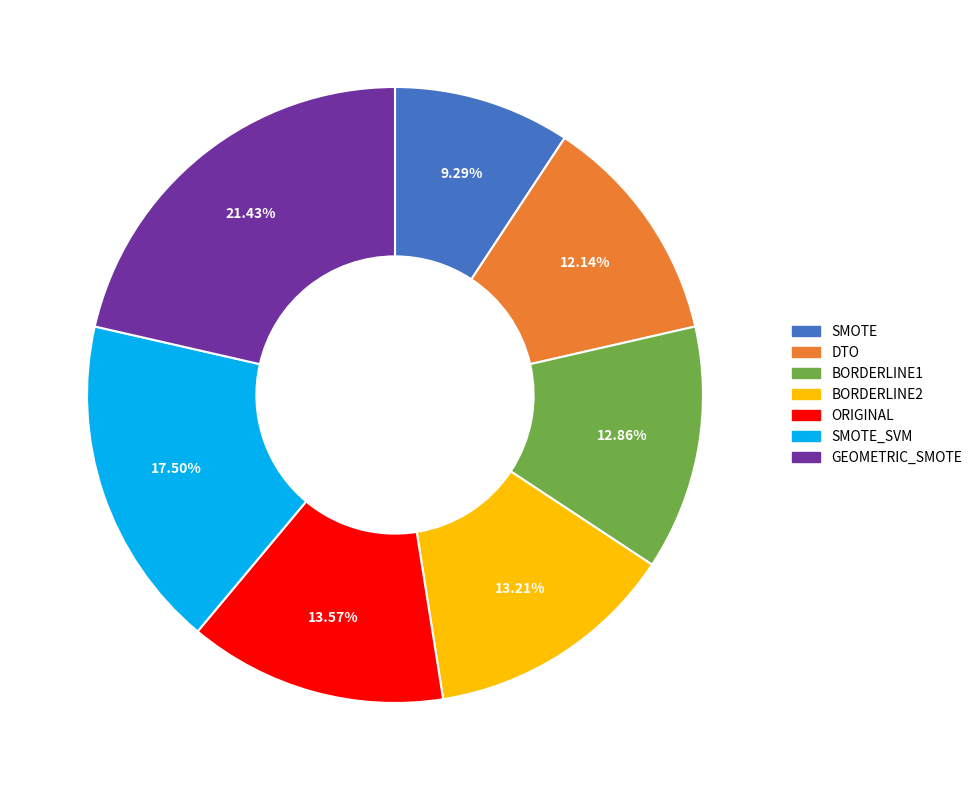

True or false: DTO accounts for 1% of the total.

False